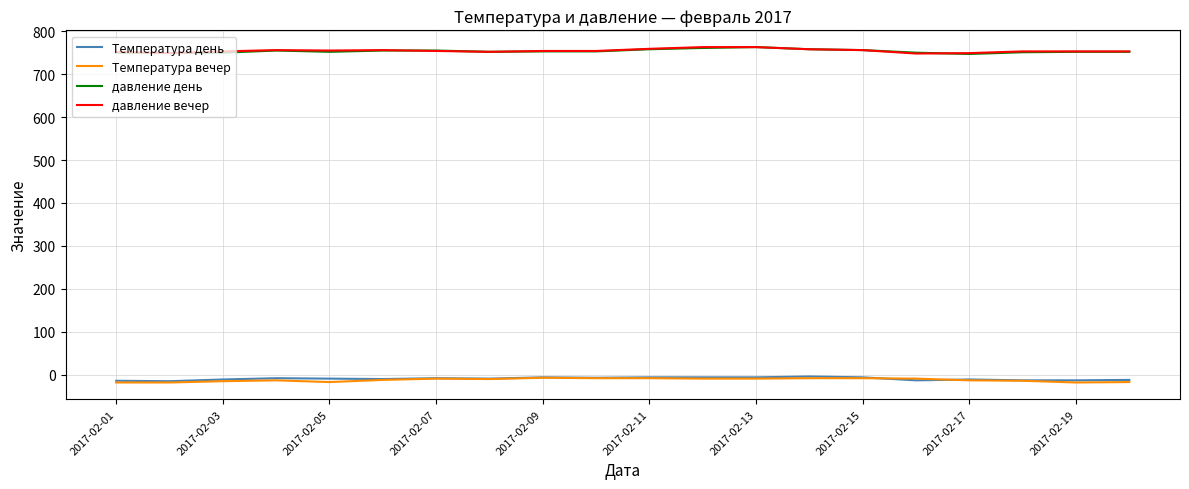

True or false: Температура день and давление день cross at least once.

False